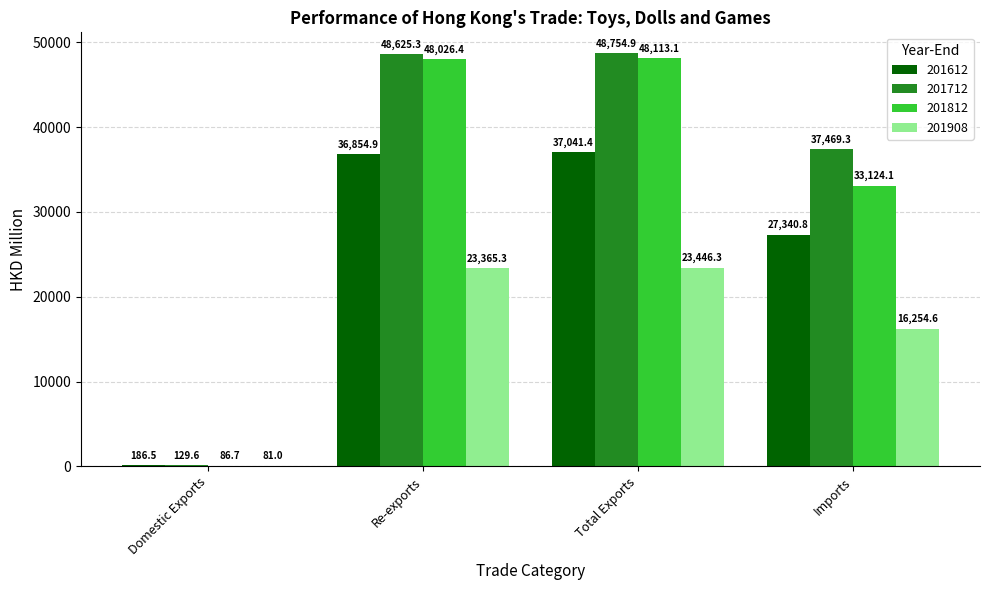

At which label does 201712 first exceed 48625?

Re-exports